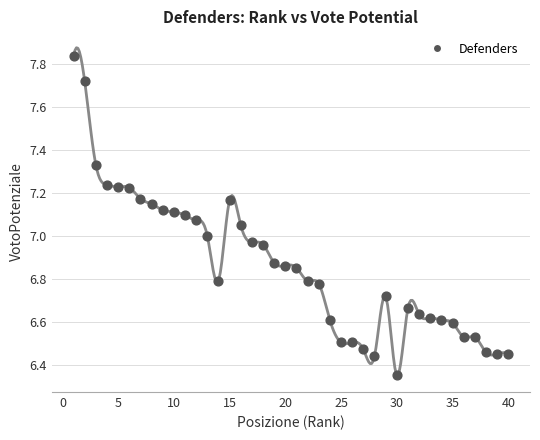

What is the range of Y values (max minus min)?

1.5